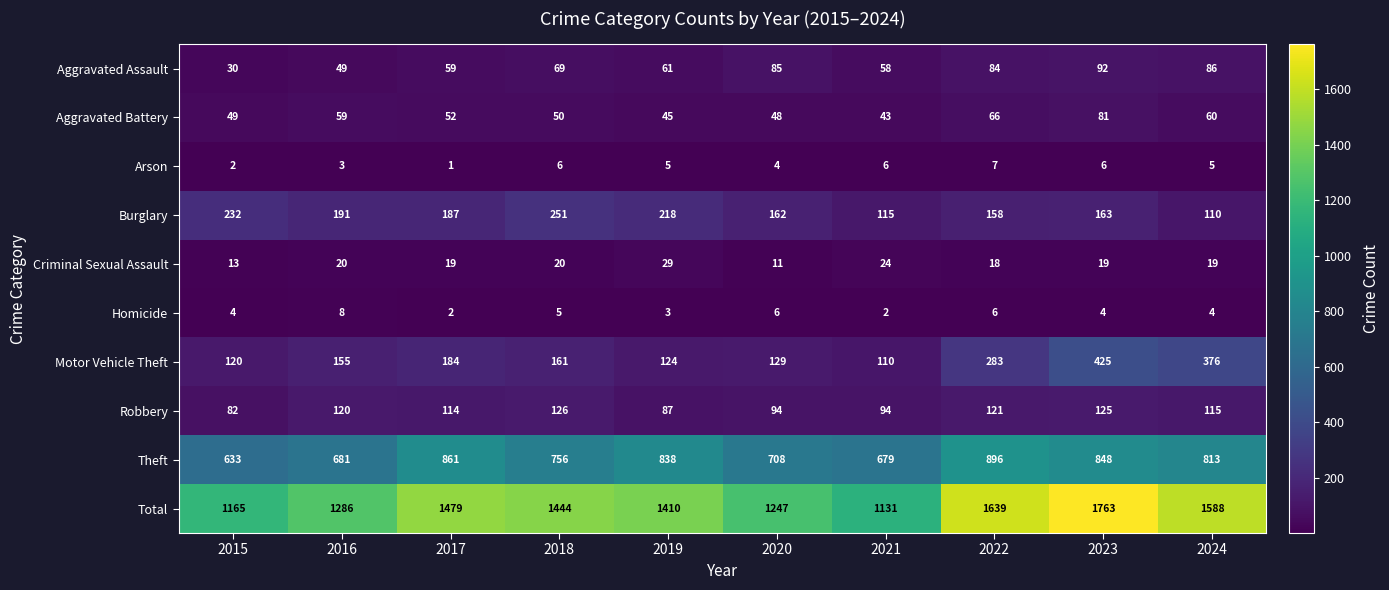

Which category has the lowest value in the Aggravated Assault series?

2015